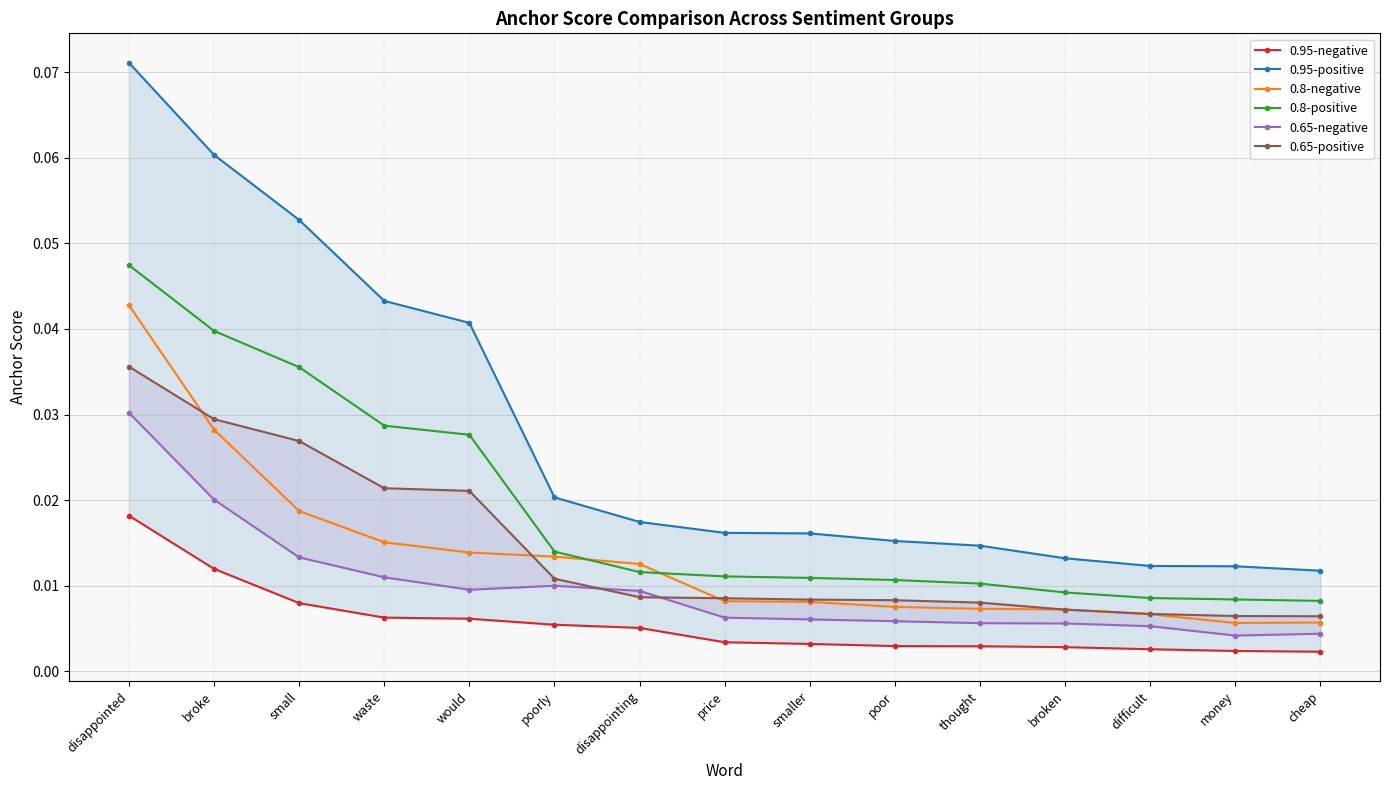

At which category is the sum across all series the highest?

disappointed